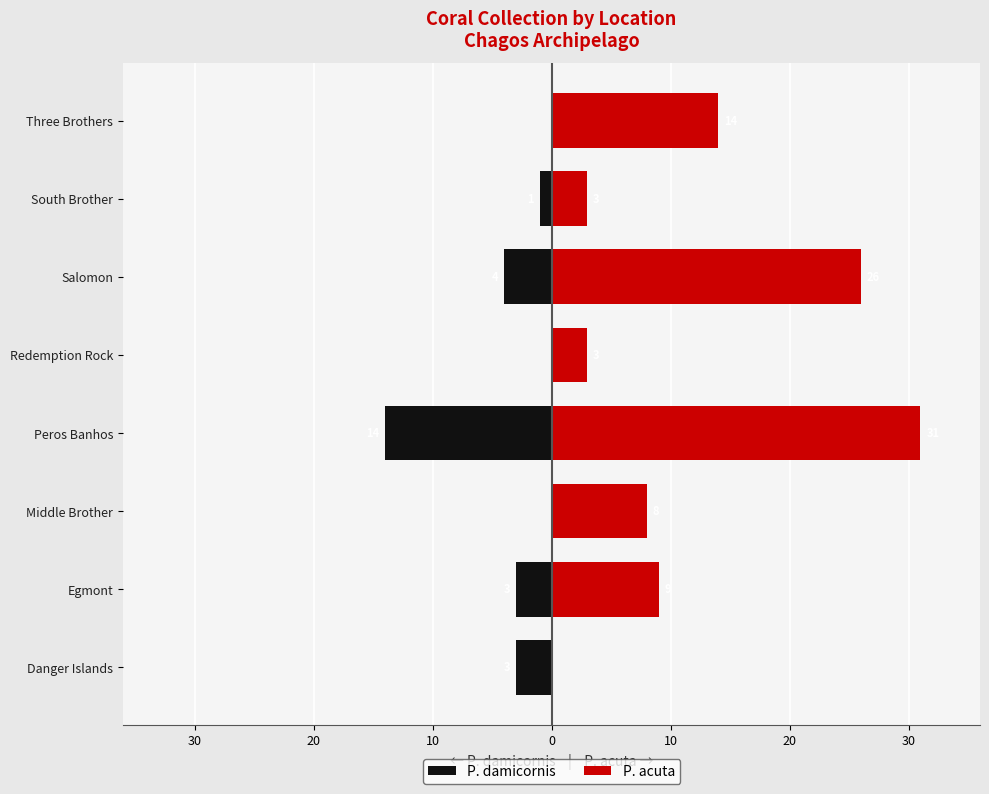

Is the value of P. acuta at Egmont greater than the value of P. damicornis at Three Brothers?

Yes